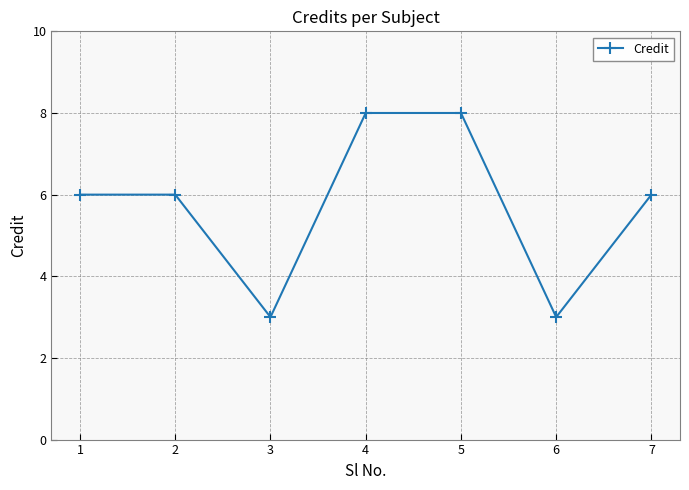

What is the greatest value displayed?

8